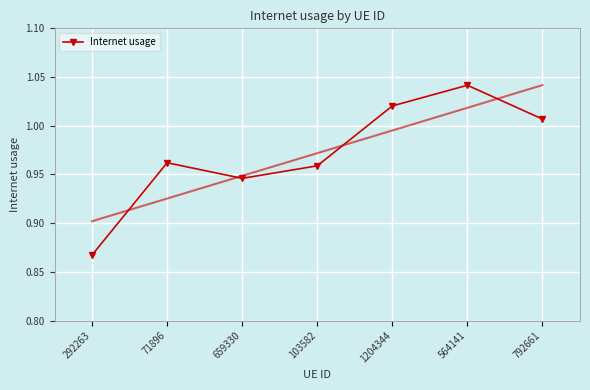

What is the ratio of the value at 292263 to the value at 564141?

0.8